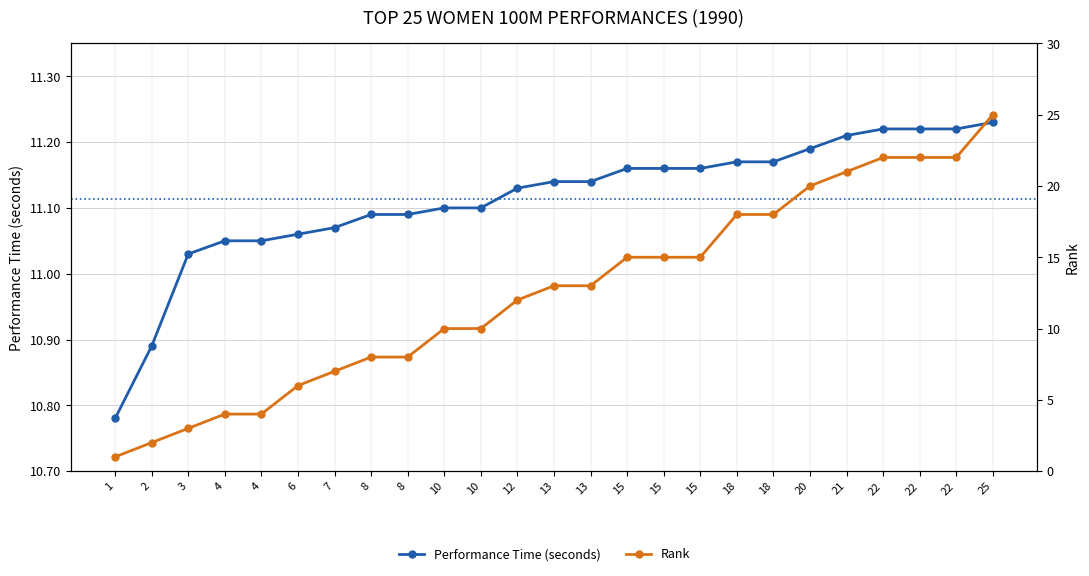

After their last crossing, which series has the higher values: Rank or Performance Time (seconds)?

Rank